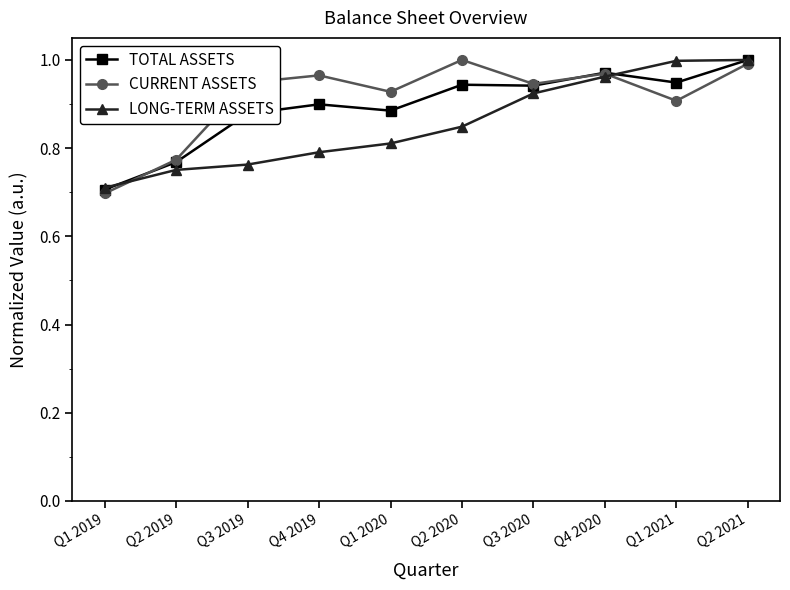

How many times do LONG-TERM ASSETS and CURRENT ASSETS cross each other?

2